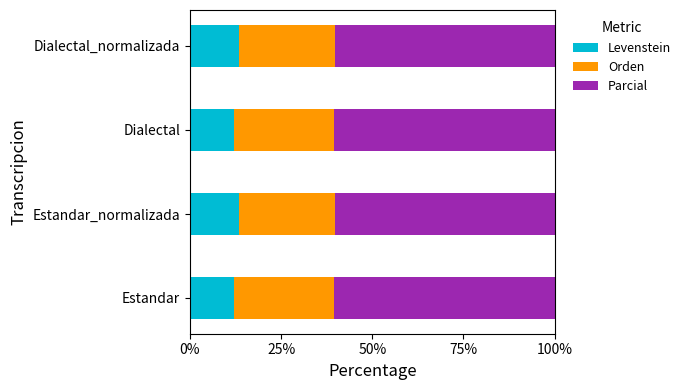

True or false: Levenstein has a value of 22.2 at Dialectal_normalizada.

False